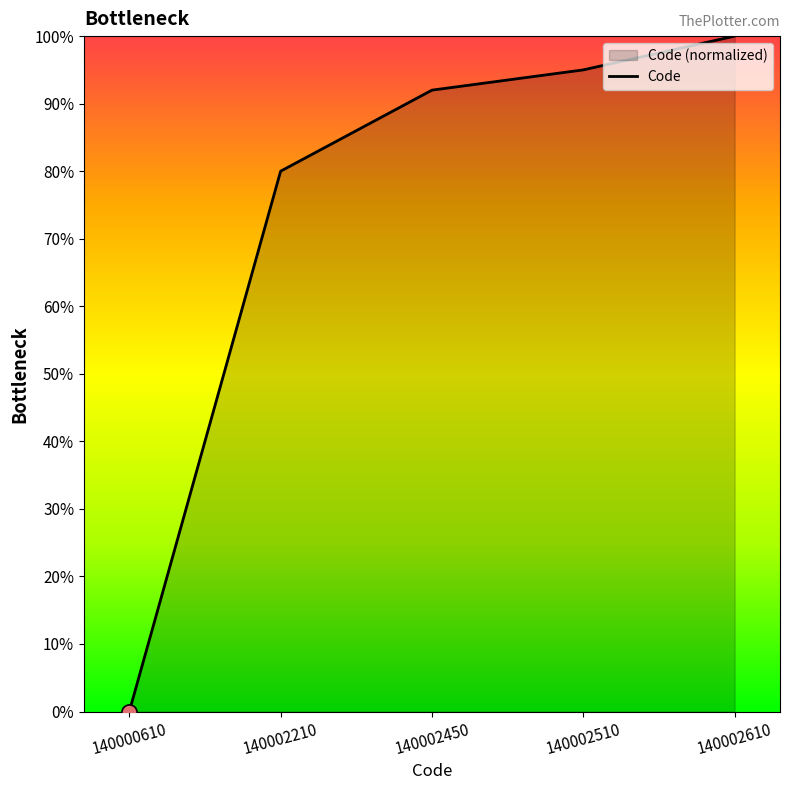

What is the change in value from 140002450 to 140002510?

+3